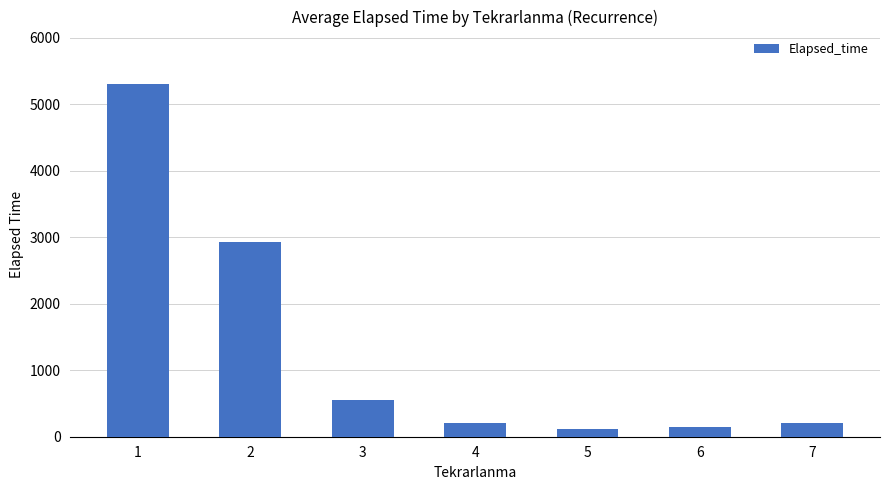

What is the maximum value shown in the chart?

5297.2